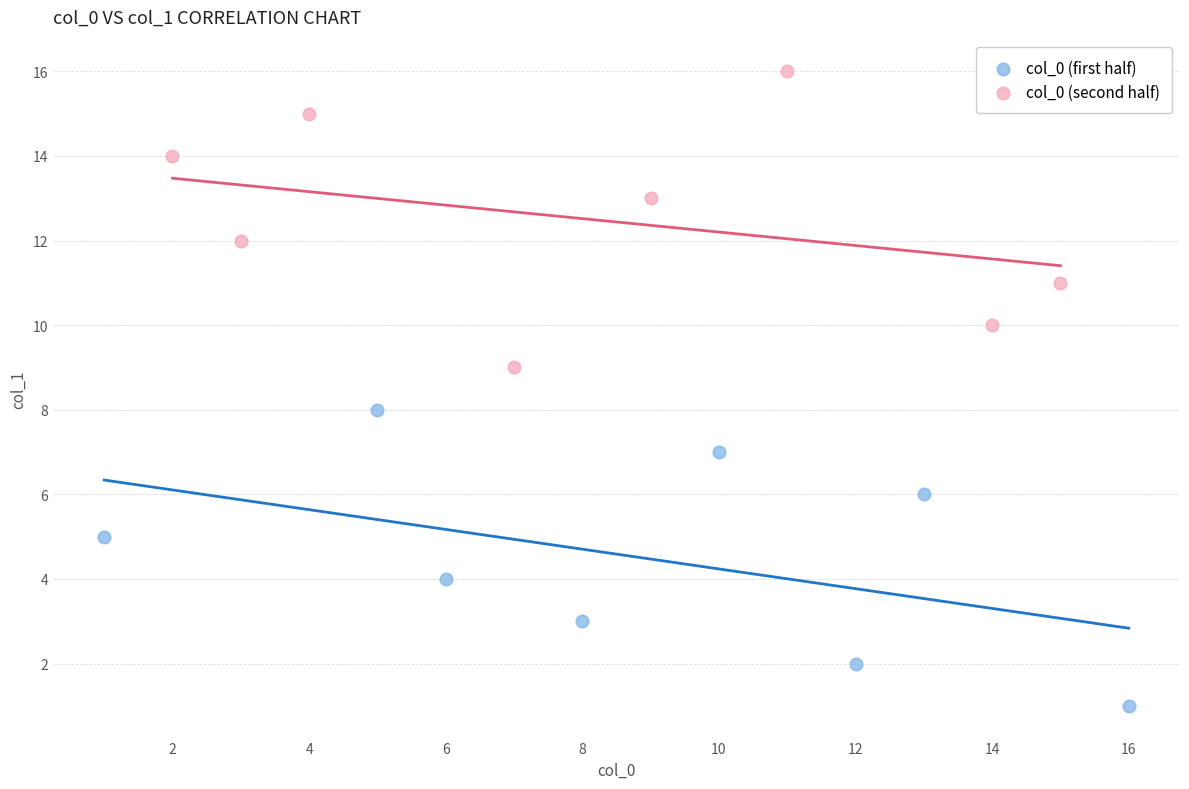

Which series reaches the maximum Y coordinate?

col_0 (second half)